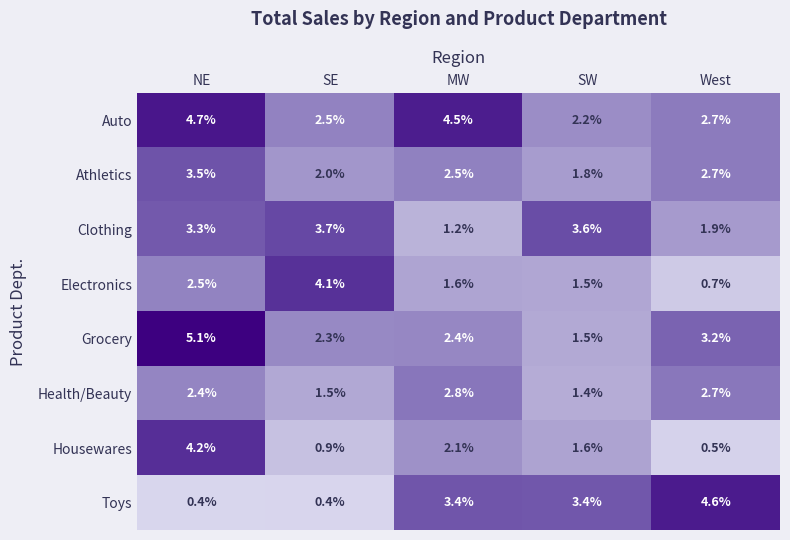

At which label is Auto closest to 3?

West